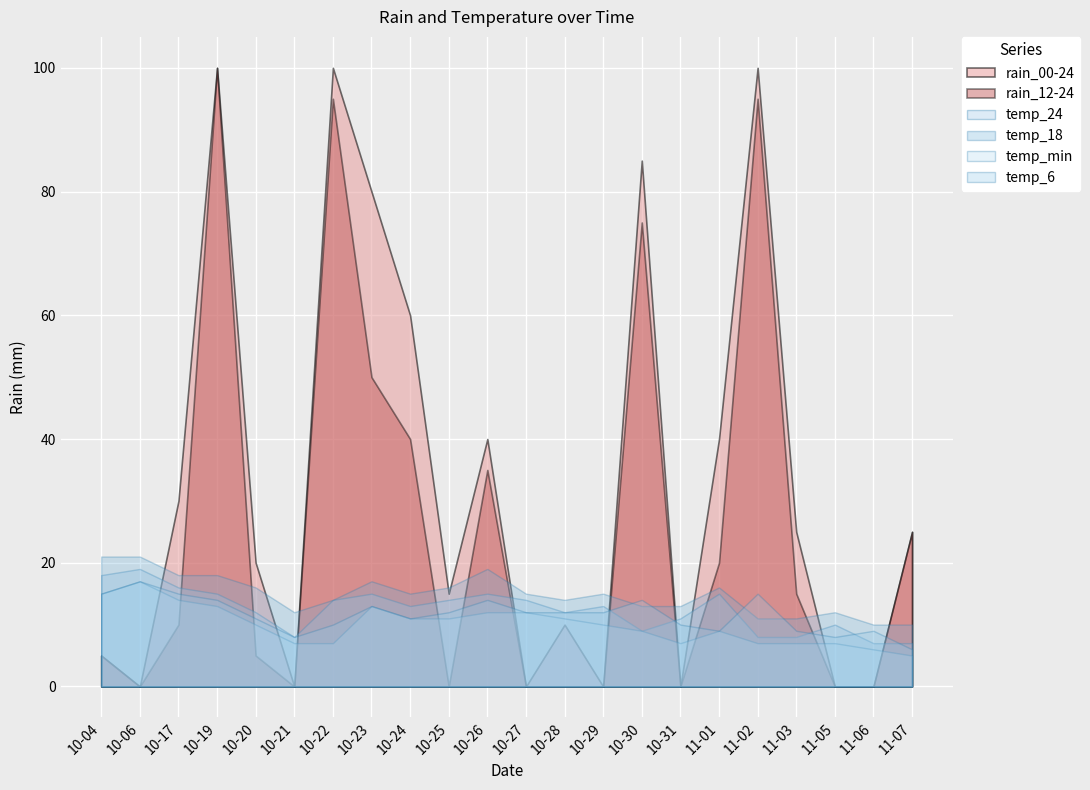

What is the label of the 8th point from the right?

2023-10-30